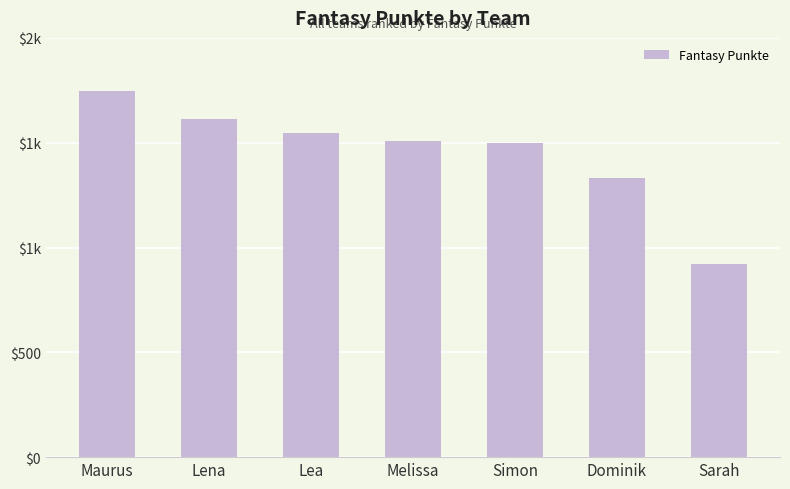

The chart shows a value of 599 at Simon. True or false?

False